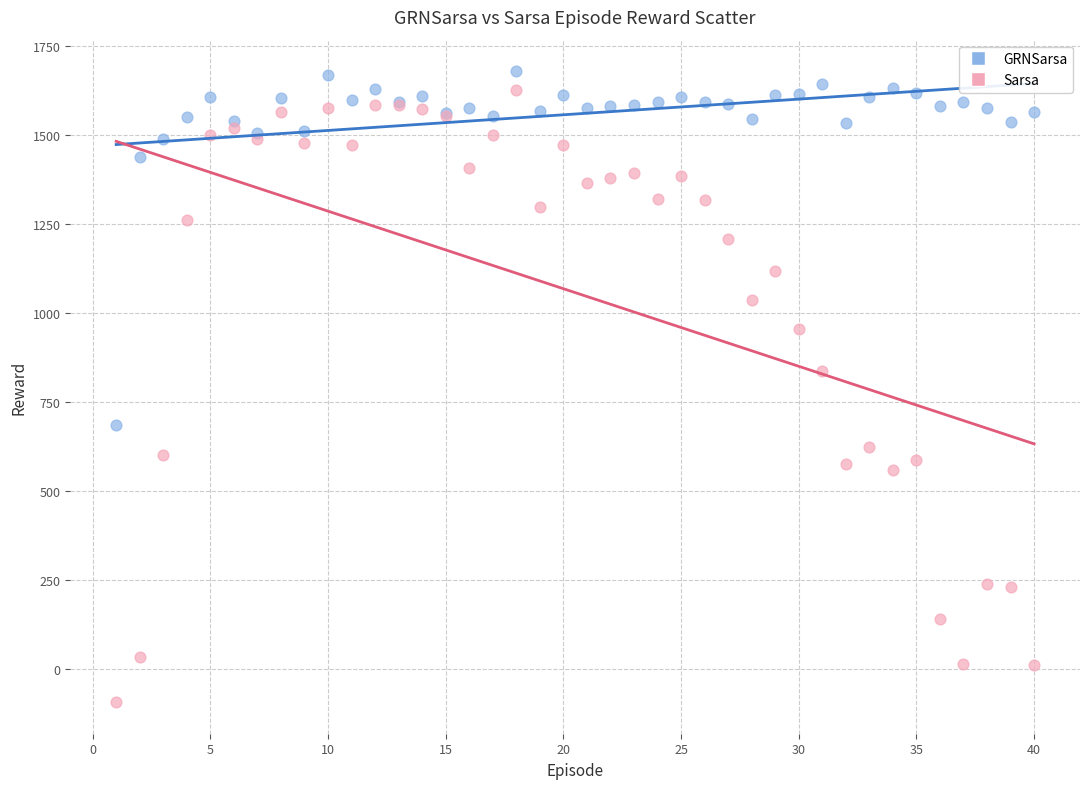

Which series has the largest Y range (max minus min)?

Sarsa